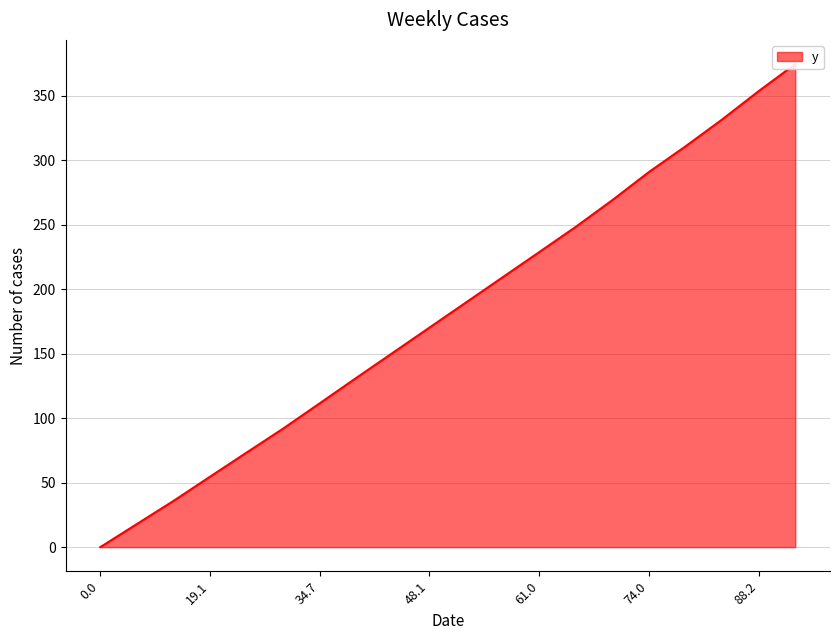

True or false: the data shows 189.7 at 52.4.

True